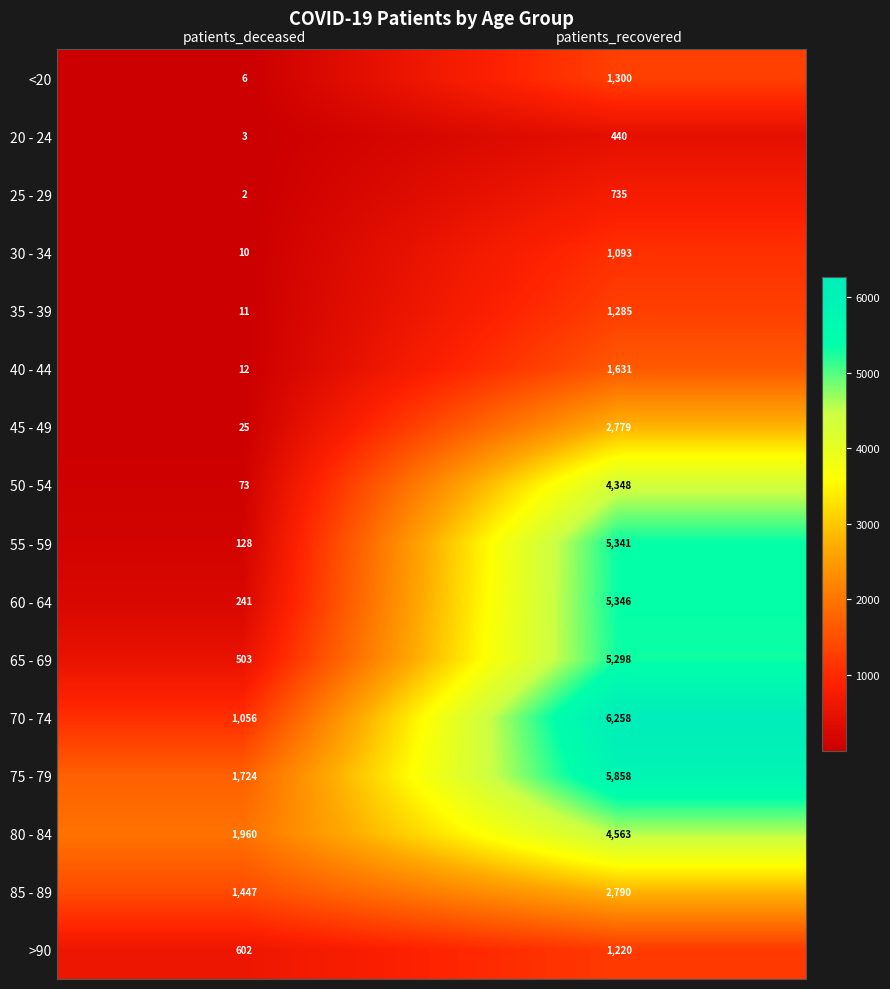

Between patients_deceased and patients_recovered, which series saw the biggest shift?

55 - 59